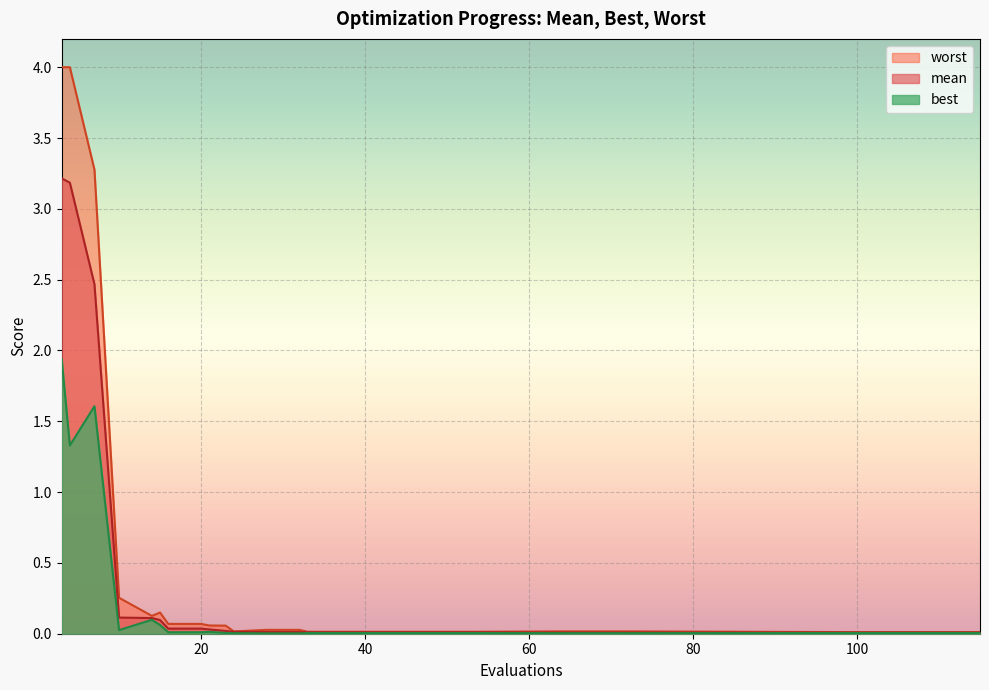

Rank the series at 53 from lowest to highest value.

best, mean, worst